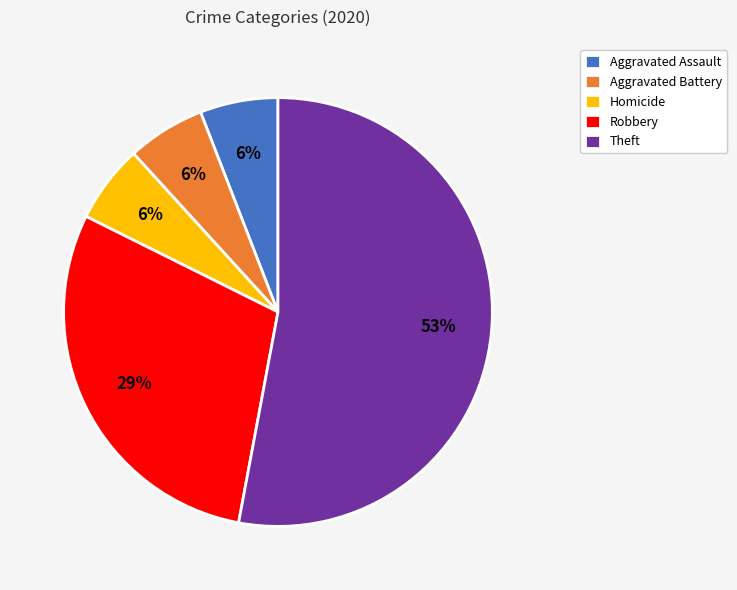

To the nearest percent, what portion does Robbery represent?

29%